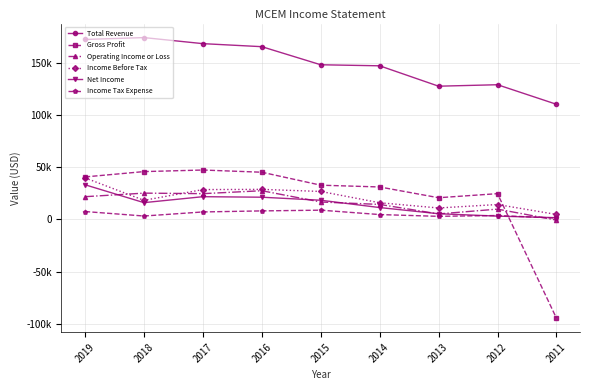

At which label does Income Before Tax reach its peak?

2019